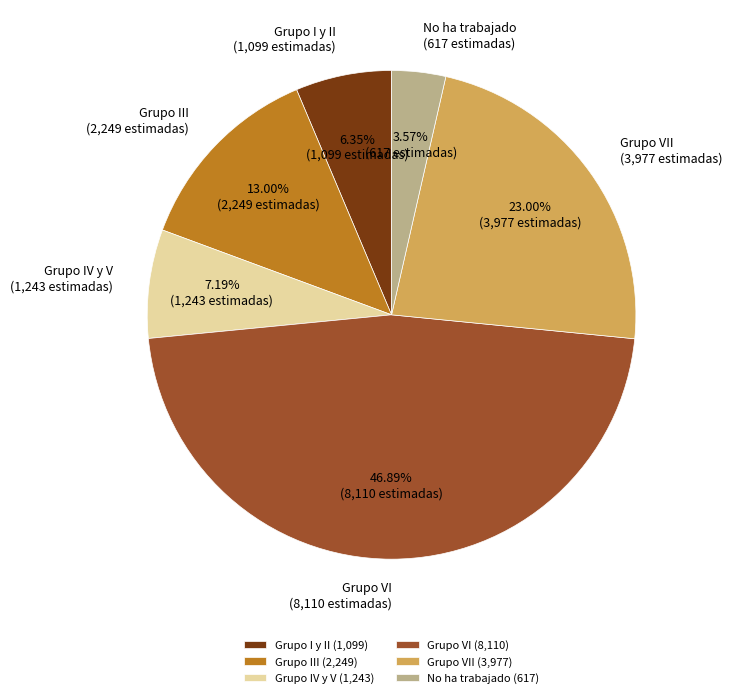

Rank the categories by value from highest to lowest.

Grupo VI (8,110), Grupo VII (3,977), Grupo III (2,249), Grupo IV y V (1,243), Grupo I y II (1,099), No ha trabajado (617)